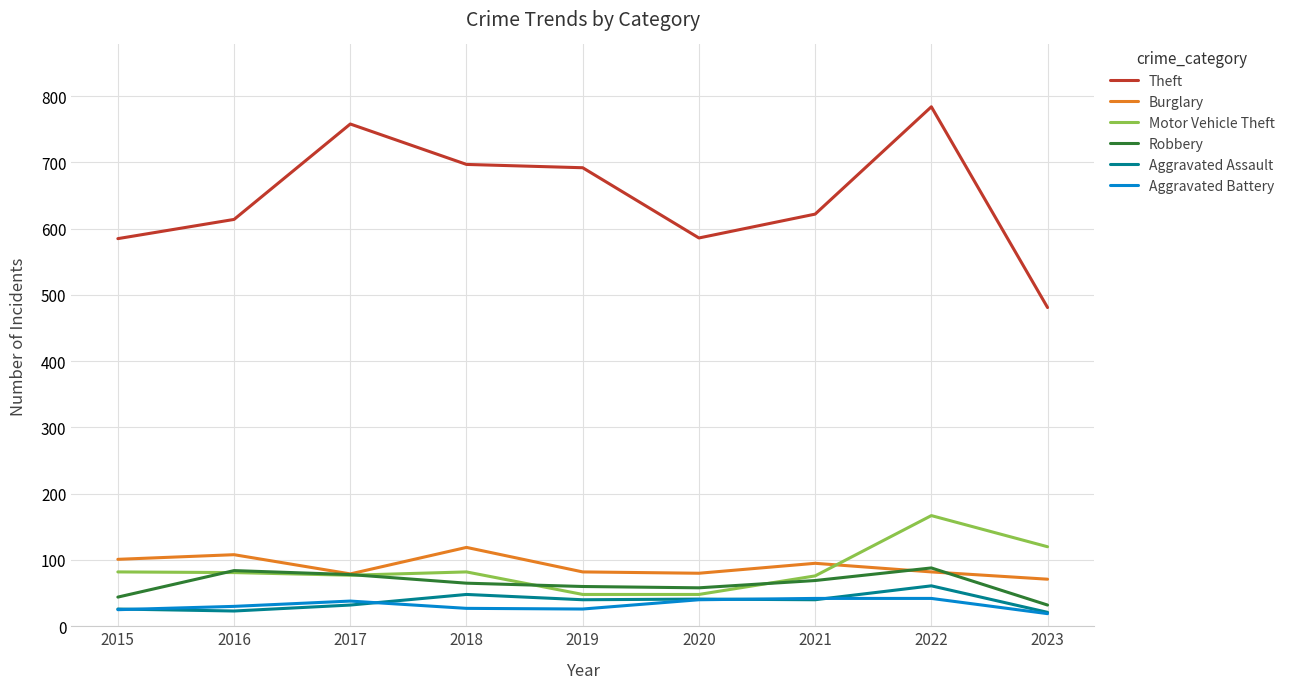

At how many categories does at least one series exceed 711?

2